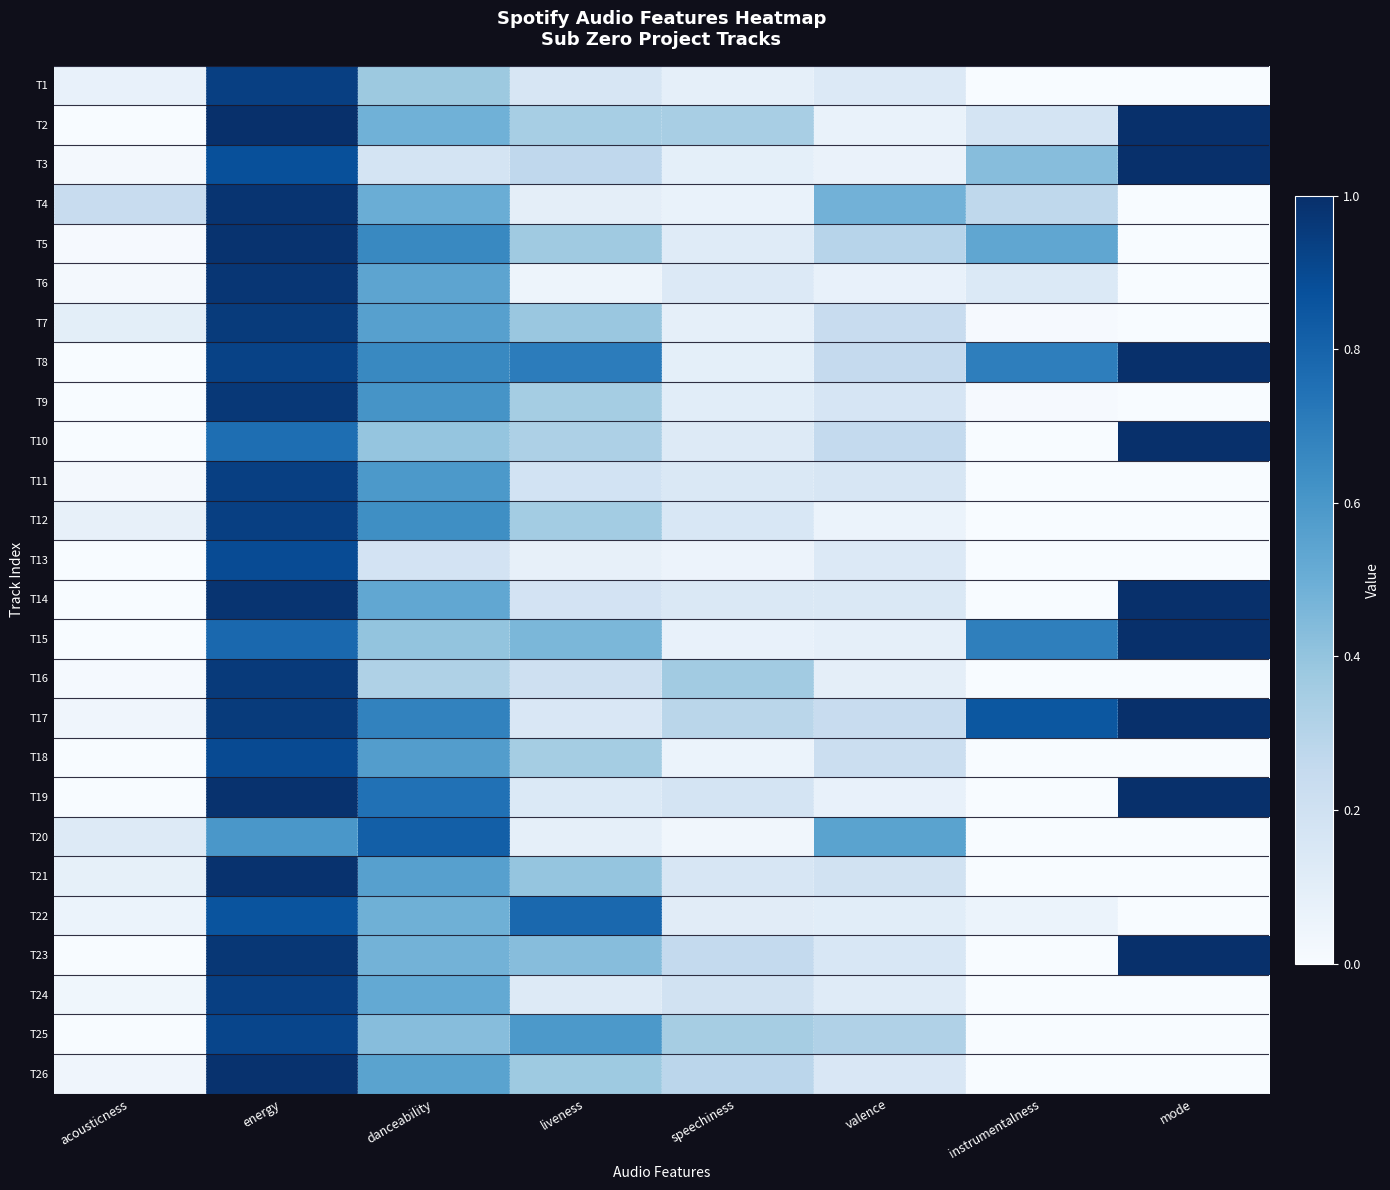

Reading right to left, transcribe all the data shown in this chart.

T1: mode=0.0	instrumentalness=0.0	valence=0.1	speechiness=0.1	liveness=0.2	danceability=0.4	energy=0.9	acousticness=0.1
T2: mode=1.0	instrumentalness=0.2	valence=0.1	speechiness=0.3	liveness=0.3	danceability=0.5	energy=1.0	acousticness=0.0
T3: mode=1.0	instrumentalness=0.4	valence=0.1	speechiness=0.1	liveness=0.3	danceability=0.2	energy=0.9	acousticness=0.0
T4: mode=0.0	instrumentalness=0.3	valence=0.5	speechiness=0.1	liveness=0.1	danceability=0.5	energy=1.0	acousticness=0.2
T5: mode=0.0	instrumentalness=0.5	valence=0.3	speechiness=0.1	liveness=0.4	danceability=0.7	energy=1.0	acousticness=0.0
T6: mode=0.0	instrumentalness=0.1	valence=0.1	speechiness=0.1	liveness=0.0	danceability=0.5	energy=1.0	acousticness=0.0
T7: mode=0.0	instrumentalness=0.0	valence=0.2	speechiness=0.1	liveness=0.4	danceability=0.6	energy=1.0	acousticness=0.1
T8: mode=1.0	instrumentalness=0.7	valence=0.2	speechiness=0.1	liveness=0.7	danceability=0.7	energy=0.9	acousticness=0.0
T9: mode=0.0	instrumentalness=0.0	valence=0.2	speechiness=0.1	liveness=0.4	danceability=0.6	energy=1.0	acousticness=0.0
T10: mode=1.0	instrumentalness=0.0	valence=0.3	speechiness=0.1	liveness=0.3	danceability=0.4	energy=0.8	acousticness=0.0
T11: mode=0.0	instrumentalness=0.0	valence=0.2	speechiness=0.1	liveness=0.2	danceability=0.6	energy=0.9	acousticness=0.0
T12: mode=0.0	instrumentalness=0.0	valence=0.1	speechiness=0.2	liveness=0.4	danceability=0.6	energy=0.9	acousticness=0.1
T13: mode=0.0	instrumentalness=0.0	valence=0.1	speechiness=0.1	liveness=0.1	danceability=0.2	energy=0.9	acousticness=0.0
T14: mode=1.0	instrumentalness=0.0	valence=0.1	speechiness=0.1	liveness=0.2	danceability=0.5	energy=1.0	acousticness=0.0
T15: mode=1.0	instrumentalness=0.7	valence=0.1	speechiness=0.1	liveness=0.5	danceability=0.4	energy=0.8	acousticness=0.0
T16: mode=0.0	instrumentalness=0.0	valence=0.1	speechiness=0.4	liveness=0.2	danceability=0.3	energy=1.0	acousticness=0.0
T17: mode=1.0	instrumentalness=0.8	valence=0.2	speechiness=0.3	liveness=0.2	danceability=0.7	energy=1.0	acousticness=0.0
T18: mode=0.0	instrumentalness=0.0	valence=0.2	speechiness=0.1	liveness=0.4	danceability=0.6	energy=0.9	acousticness=0.0
T19: mode=1.0	instrumentalness=0.0	valence=0.1	speechiness=0.2	liveness=0.1	danceability=0.7	energy=1.0	acousticness=0.0
T20: mode=0.0	instrumentalness=0.0	valence=0.5	speechiness=0.0	liveness=0.1	danceability=0.8	energy=0.6	acousticness=0.1
T21: mode=0.0	instrumentalness=0.0	valence=0.2	speechiness=0.2	liveness=0.4	danceability=0.6	energy=1.0	acousticness=0.1
T22: mode=0.0	instrumentalness=0.1	valence=0.1	speechiness=0.1	liveness=0.8	danceability=0.5	energy=0.9	acousticness=0.1
T23: mode=1.0	instrumentalness=0.0	valence=0.2	speechiness=0.3	liveness=0.4	danceability=0.5	energy=1.0	acousticness=0.0
T24: mode=0.0	instrumentalness=0.0	valence=0.1	speechiness=0.2	liveness=0.1	danceability=0.5	energy=0.9	acousticness=0.0
T25: mode=0.0	instrumentalness=0.0	valence=0.3	speechiness=0.4	liveness=0.6	danceability=0.4	energy=0.9	acousticness=0.0
T26: mode=0.0	instrumentalness=0.0	valence=0.2	speechiness=0.3	liveness=0.4	danceability=0.5	energy=1.0	acousticness=0.0